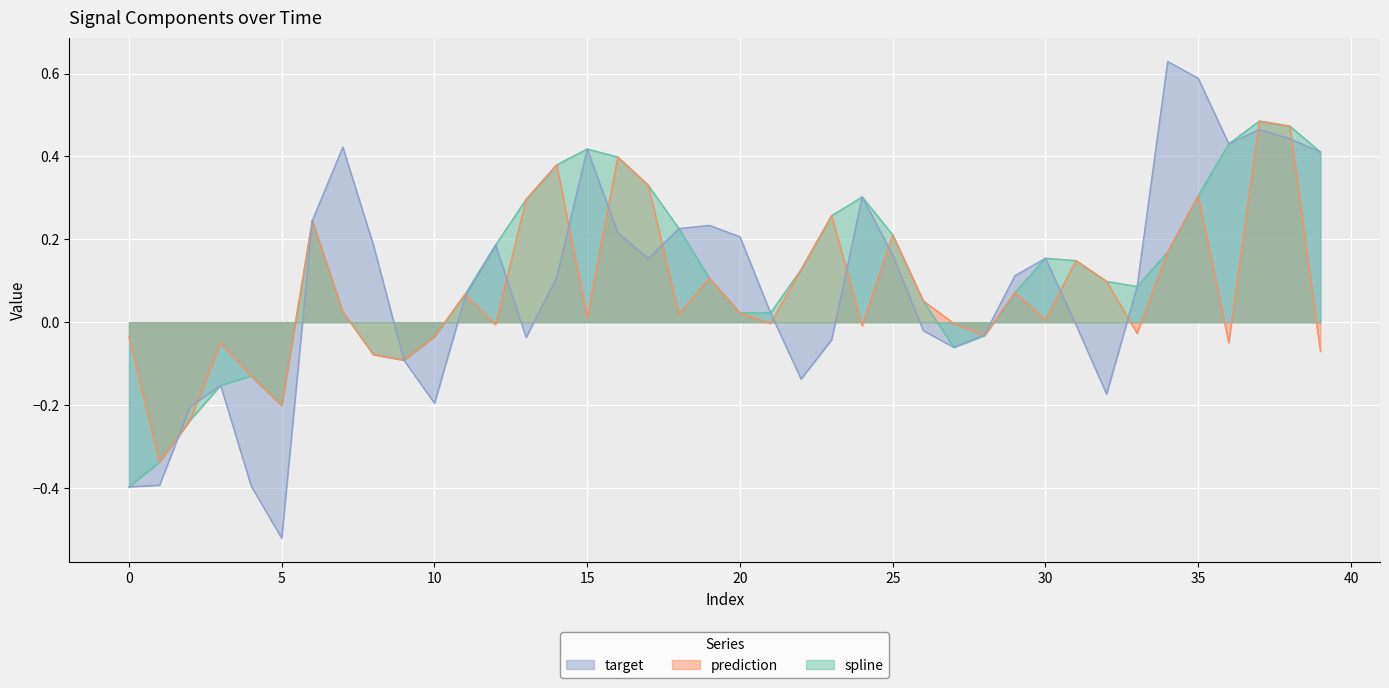

At how many categories does at least one series exceed 0?

30